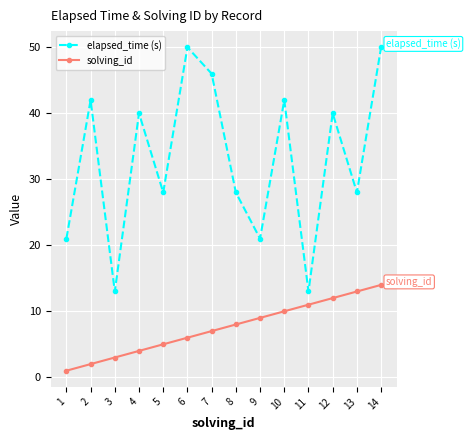

At which label is solving_id closest to 7?

7